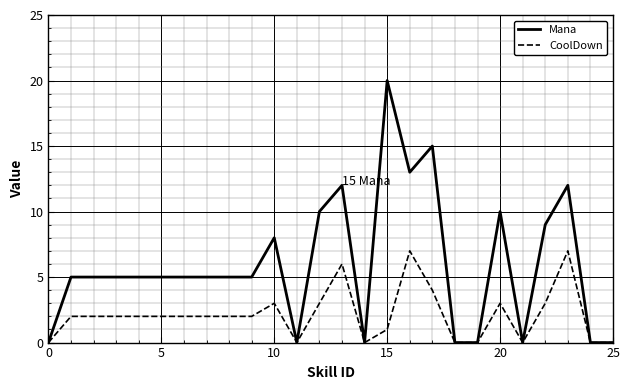

What is the difference between the maximum and second lowest values in the CoolDown series?

7